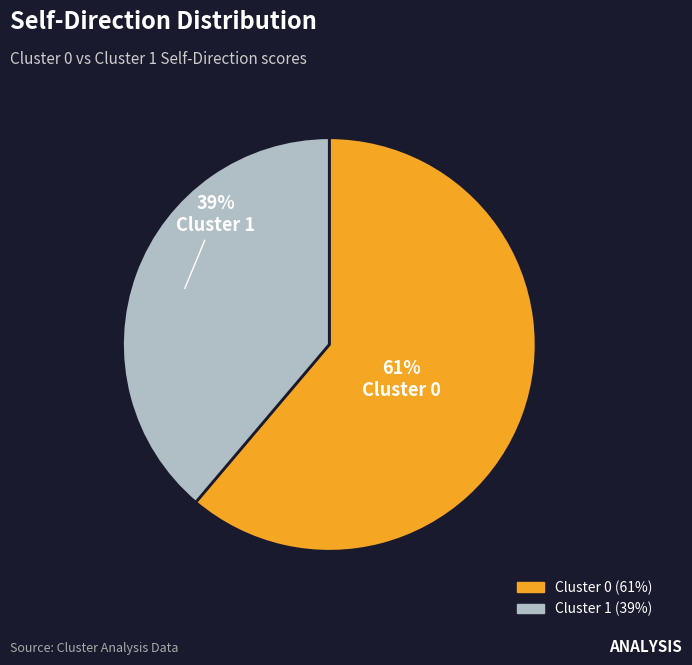

What is the ratio of the value at Cluster 1 to the value at Cluster 0?

0.6